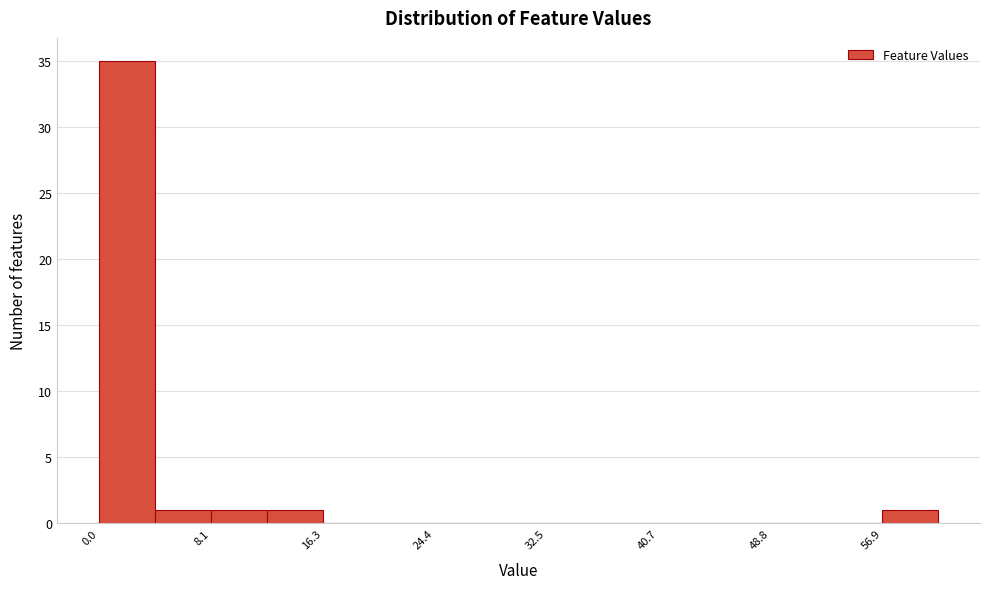

Which range on the x-axis has the tallest bar?

0 to 4